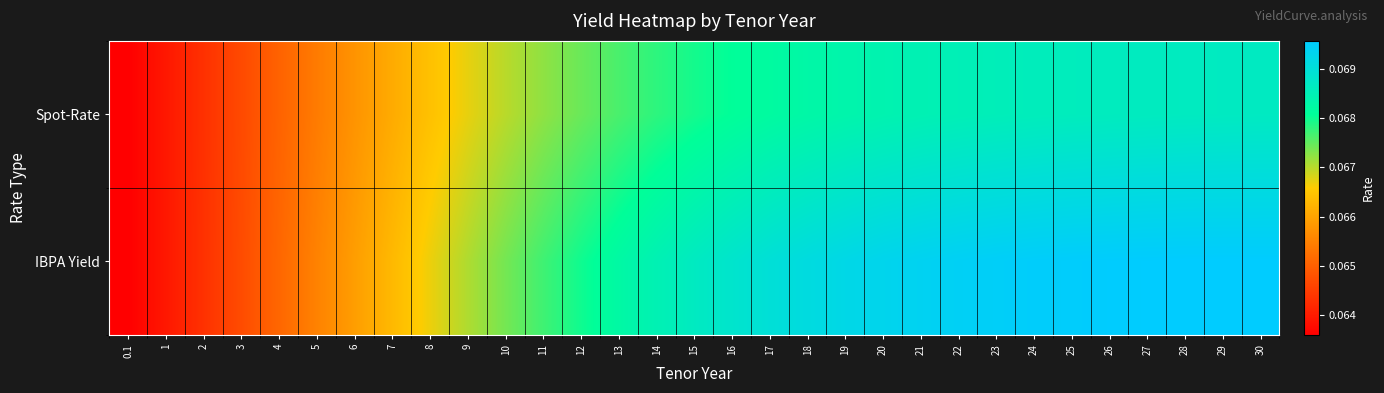

Reading left to right, extract all data points from this chart.

Spot-Rate: 0.1=0.1	1=0.1	2=0.1	3=0.1	4=0.1	5=0.1	6=0.1	7=0.1	8=0.1	9=0.1	10=0.1	11=0.1	12=0.1	13=0.1	14=0.1	15=0.1	16=0.1	17=0.1	18=0.1	19=0.1	20=0.1	21=0.1	22=0.1	23=0.1	24=0.1	25=0.1	26=0.1	27=0.1	28=0.1	29=0.1	30=0.1
IBPA Yield: 0.1=0.1	1=0.1	2=0.1	3=0.1	4=0.1	5=0.1	6=0.1	7=0.1	8=0.1	9=0.1	10=0.1	11=0.1	12=0.1	13=0.1	14=0.1	15=0.1	16=0.1	17=0.1	18=0.1	19=0.1	20=0.1	21=0.1	22=0.1	23=0.1	24=0.1	25=0.1	26=0.1	27=0.1	28=0.1	29=0.1	30=0.1